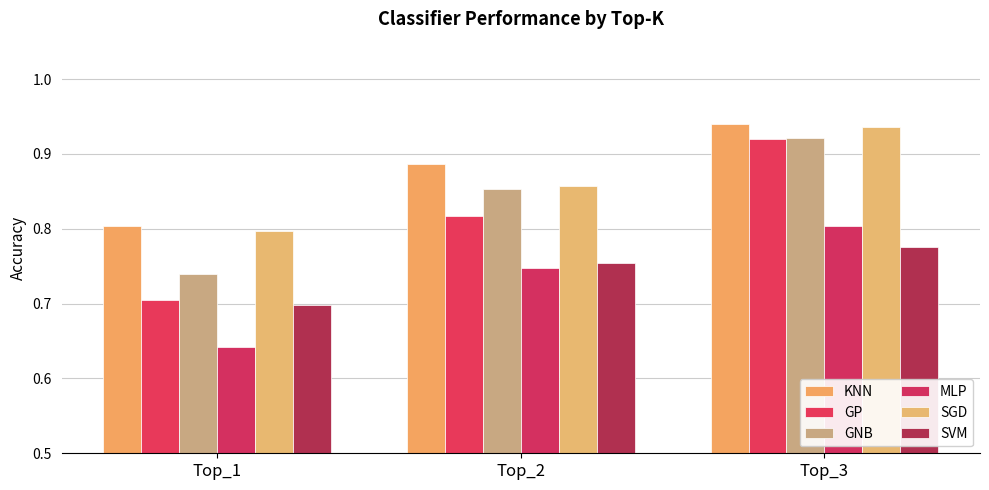

Which series changed the most between Top_2 and Top_3?

GP